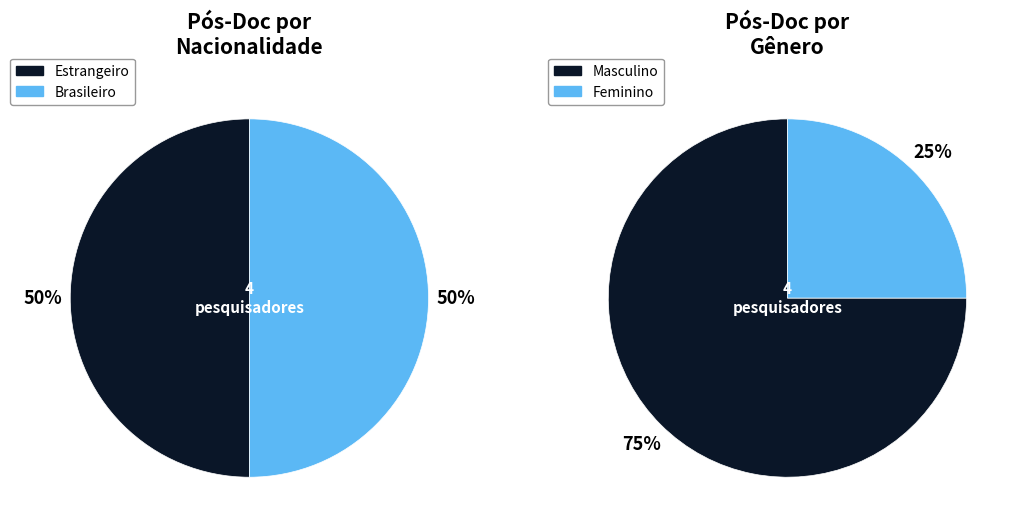

To the nearest percent, what is the average slice percentage?

50%